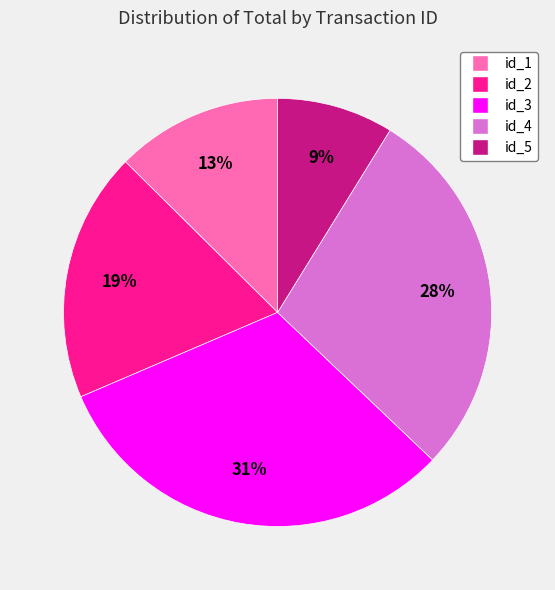

Rank the categories by value from lowest to highest.

id_5, id_1, id_2, id_4, id_3